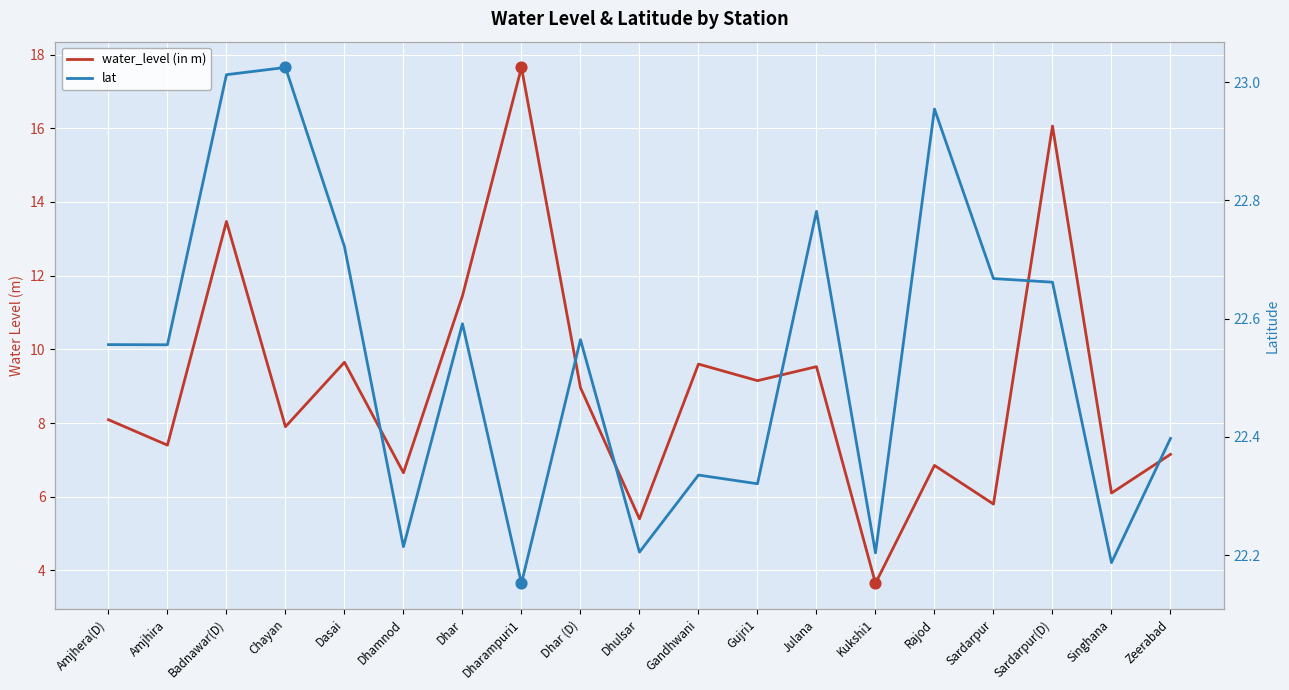

Which series contains the highest Y value?

lat